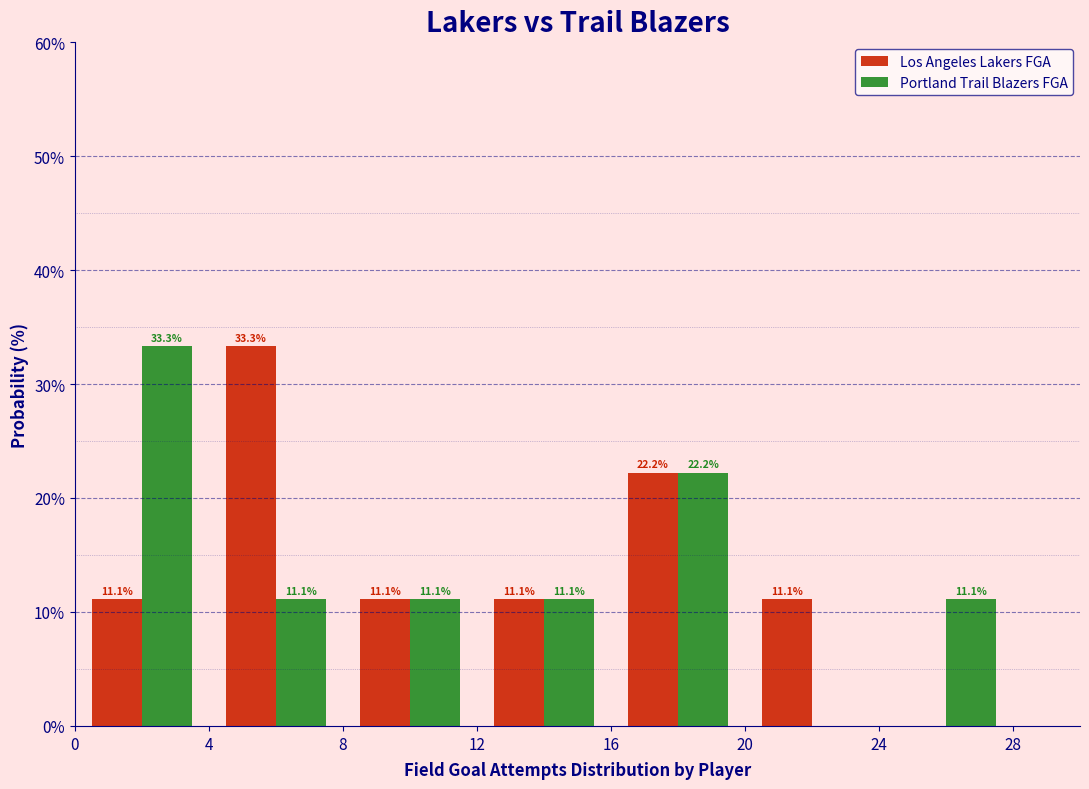

In the Los Angeles Lakers FGA series, which range on the x-axis has the tallest bar?

4 to 8